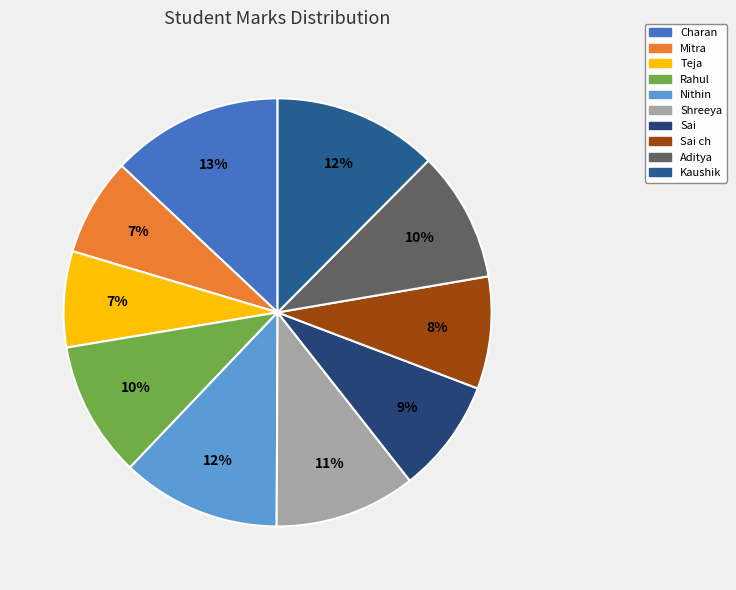

How many slices are in this pie chart?

10